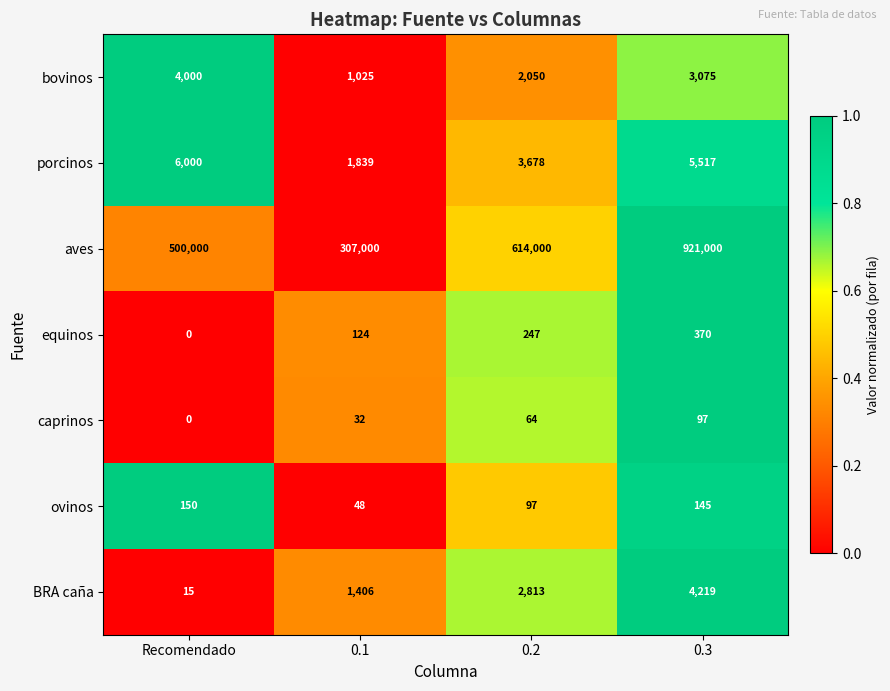

What is the difference between the equinos values at 0.3 and Recomendado?

370